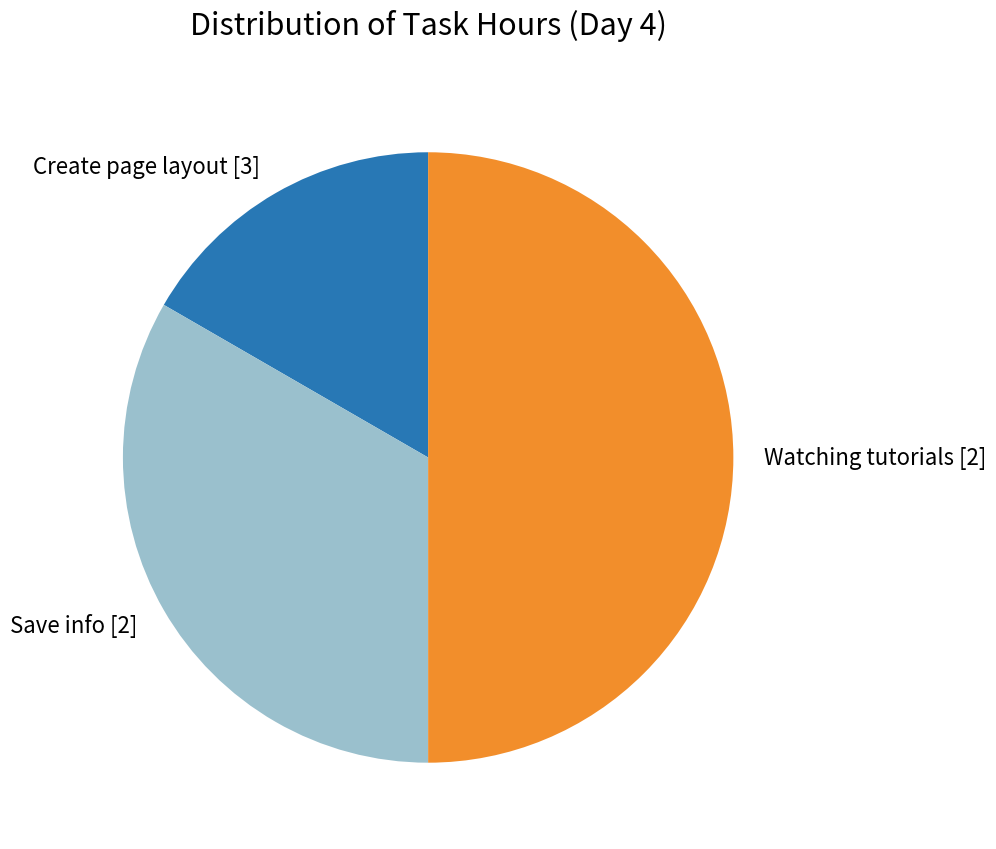

The Create page layout [3] slice represents 2% of the pie. True or false?

False